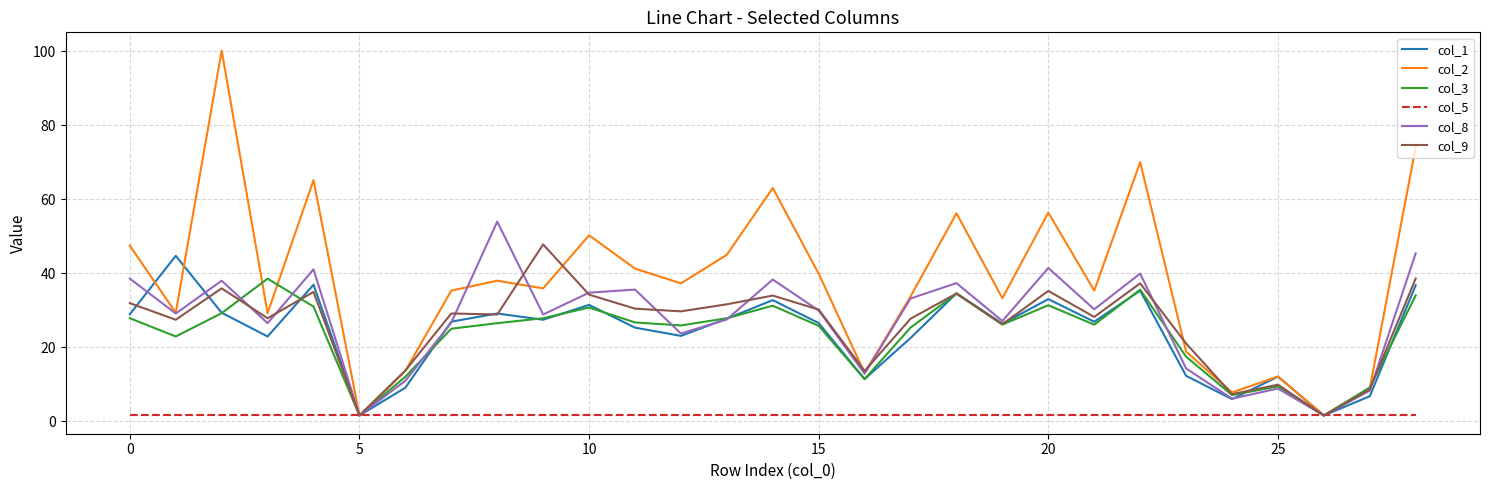

What is the maximum value shown in the chart?

100.1